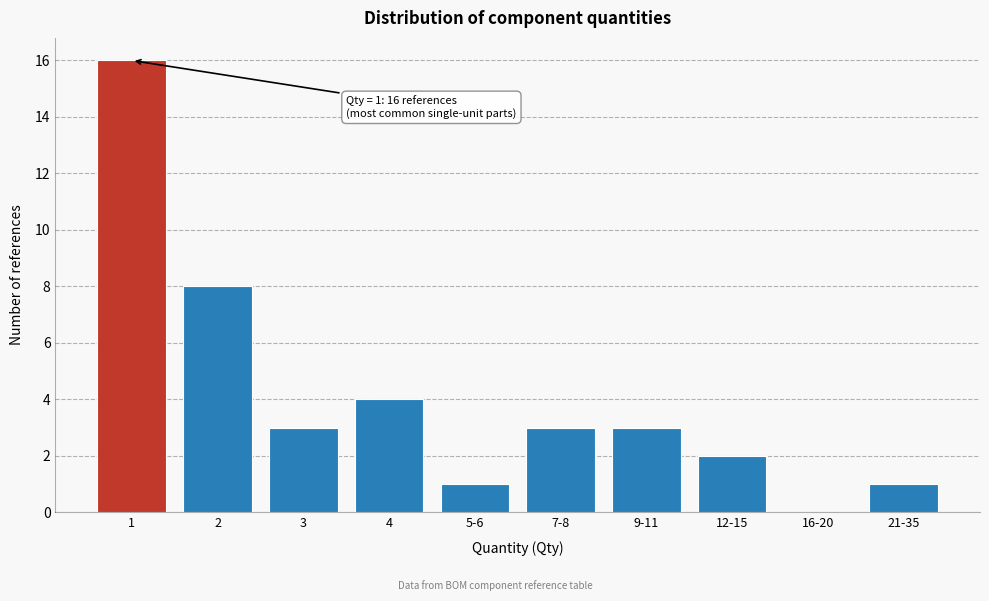

Reading left to right, list all the values displayed in this chart.

1=16	2=8	3=3	4=4	5-6=1	7-8=3	9-11=3	12-15=2	16-20=0	21-35=1